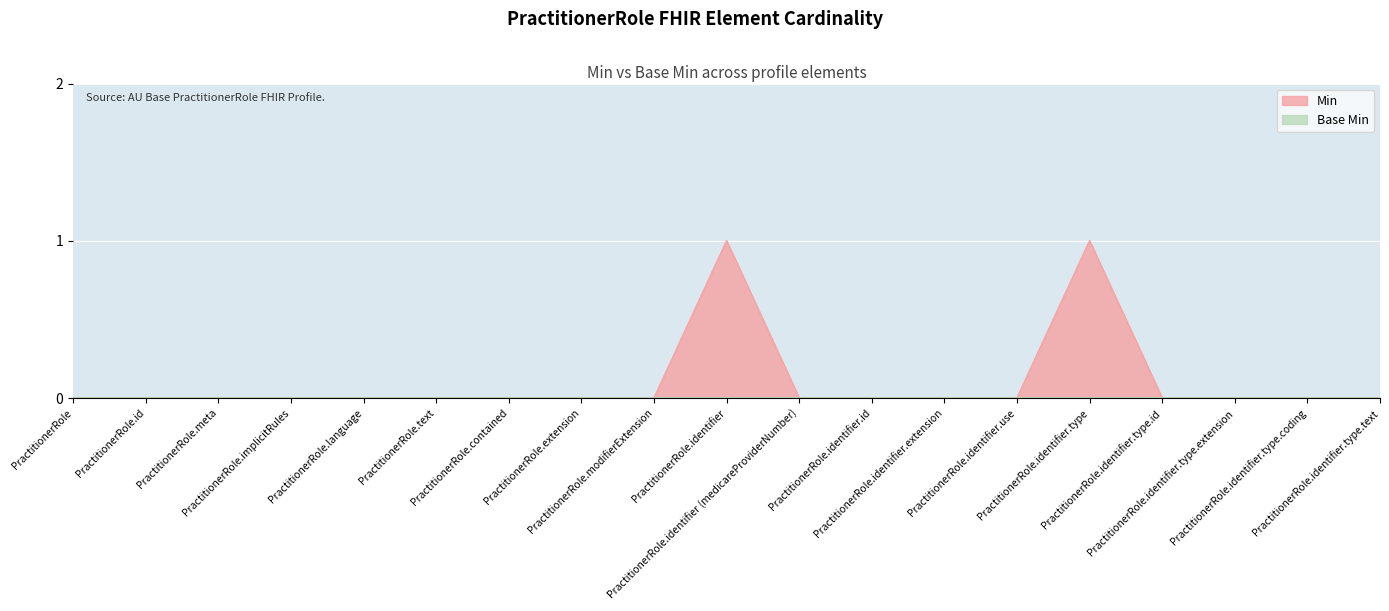

Which has a higher value, PractitionerRole.modifierExtension or PractitionerRole.implicitRules?

PractitionerRole.modifierExtension